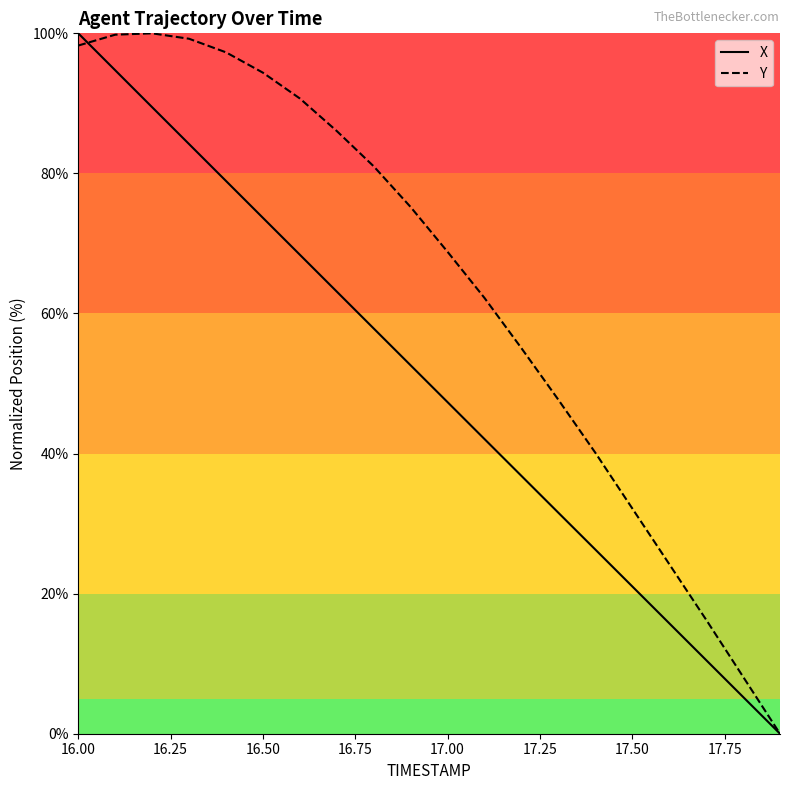

List the series in order of their overall mean, lowest first.

X, Y